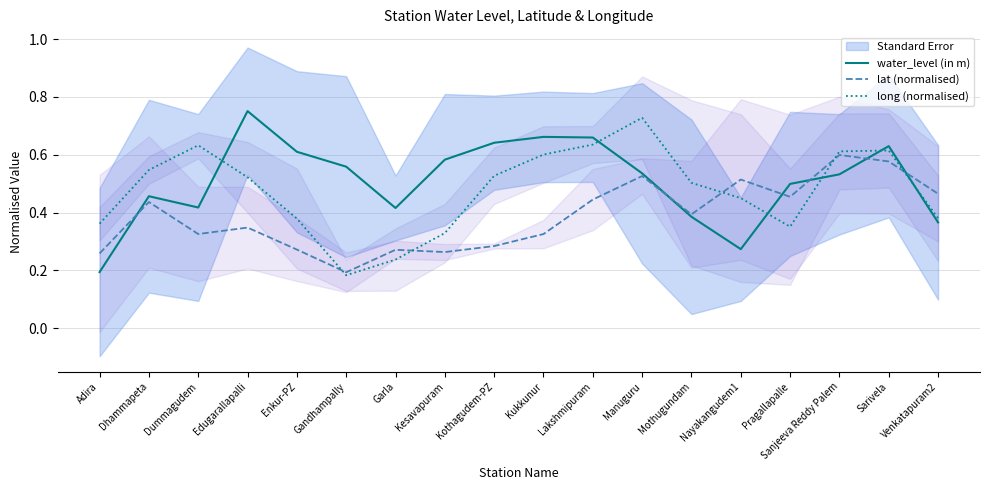

What is the sum of all long (normalised) values?

8.6